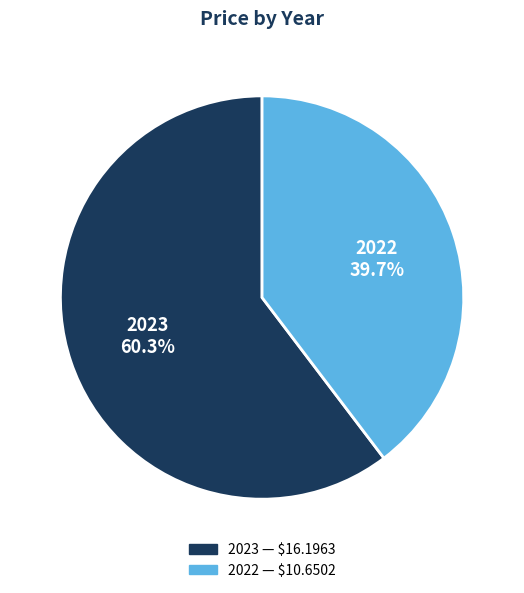

What is the smallest slice in the pie chart?

2022